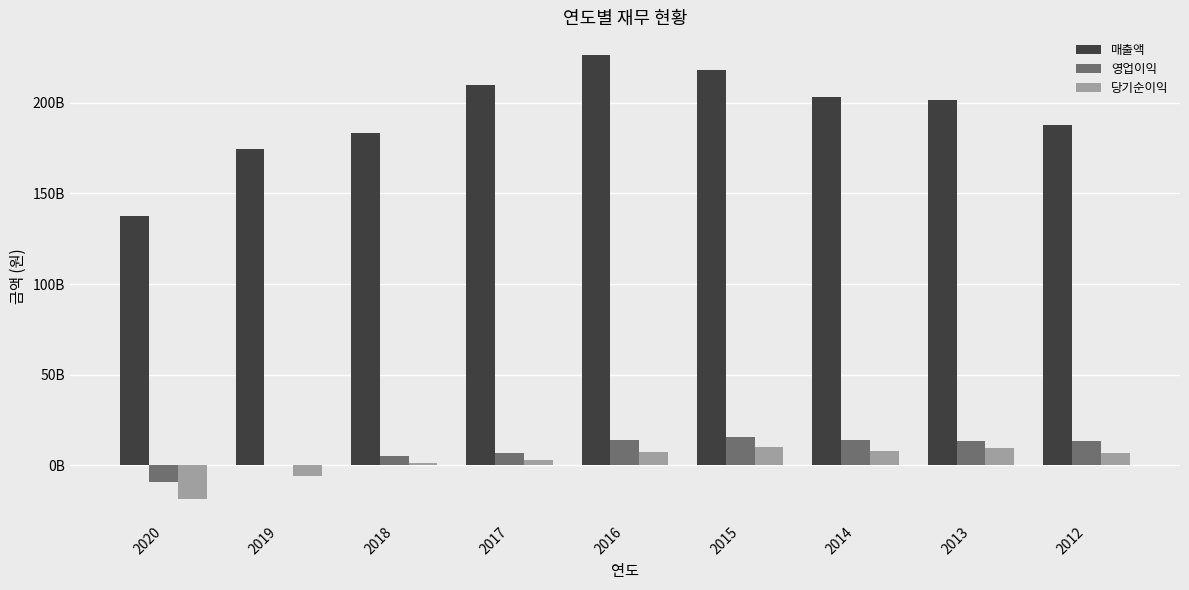

What are all the series names shown in the legend?

매출액, 영업이익, 당기순이익